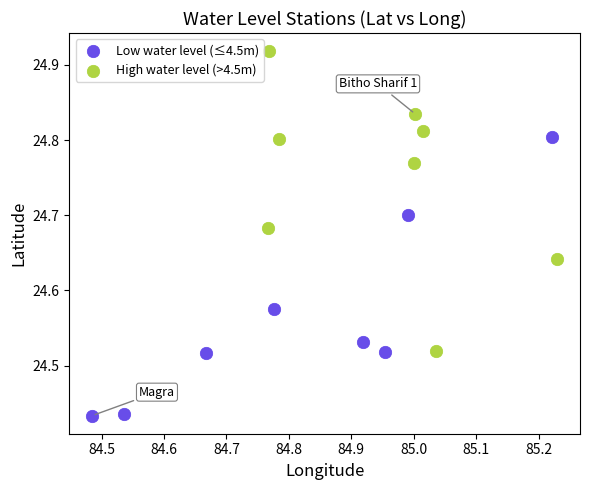

Which series contains the highest Y value?

High water level (>4.5m)